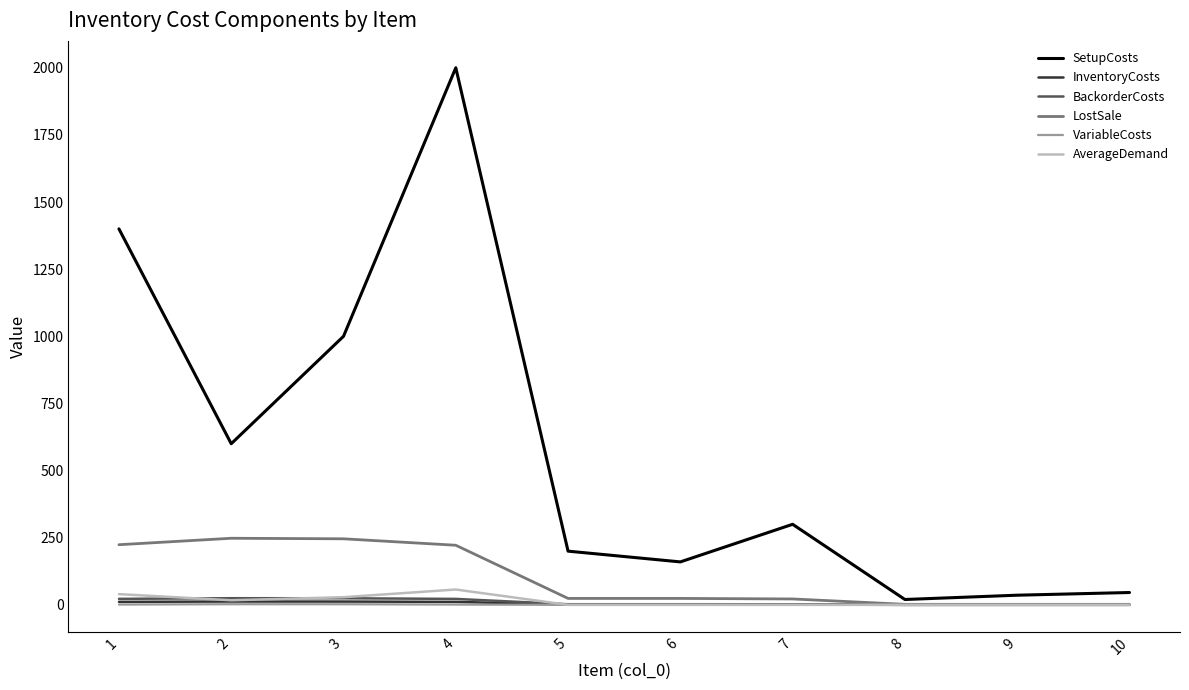

Which label corresponds to the largest value in the chart?

4